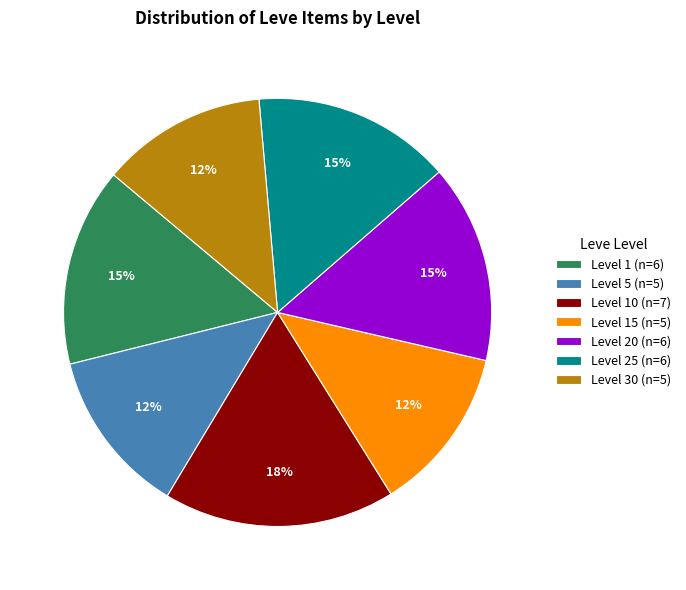

Approximately how many times larger is the value at Level 15 (n=5) compared to Level 25 (n=6)?

0.8